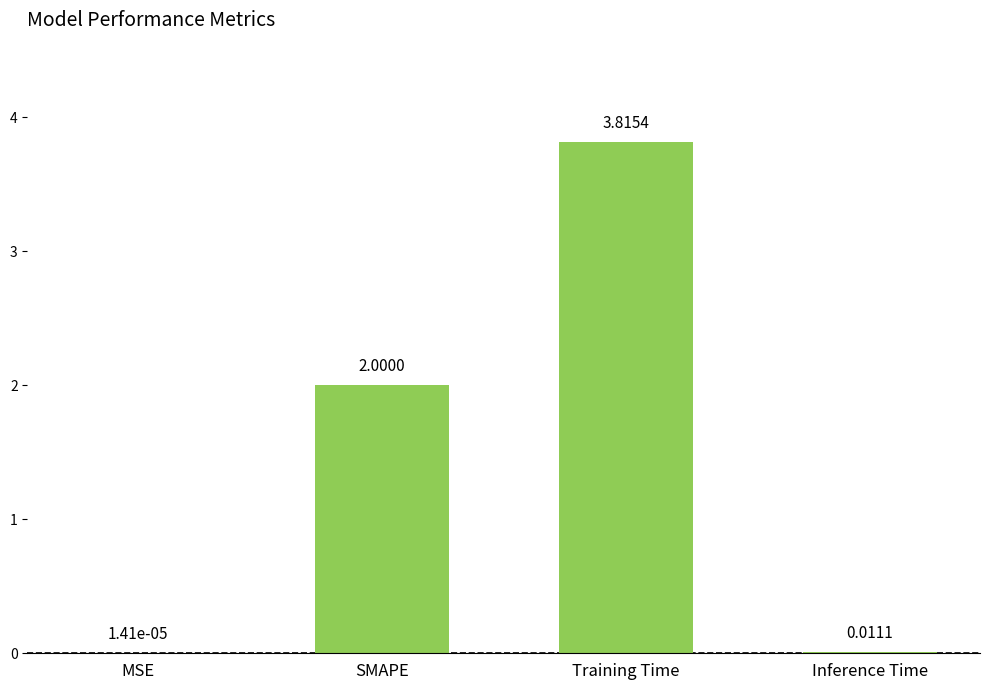

What is the sum of the values at Training Time and MSE?

3.8